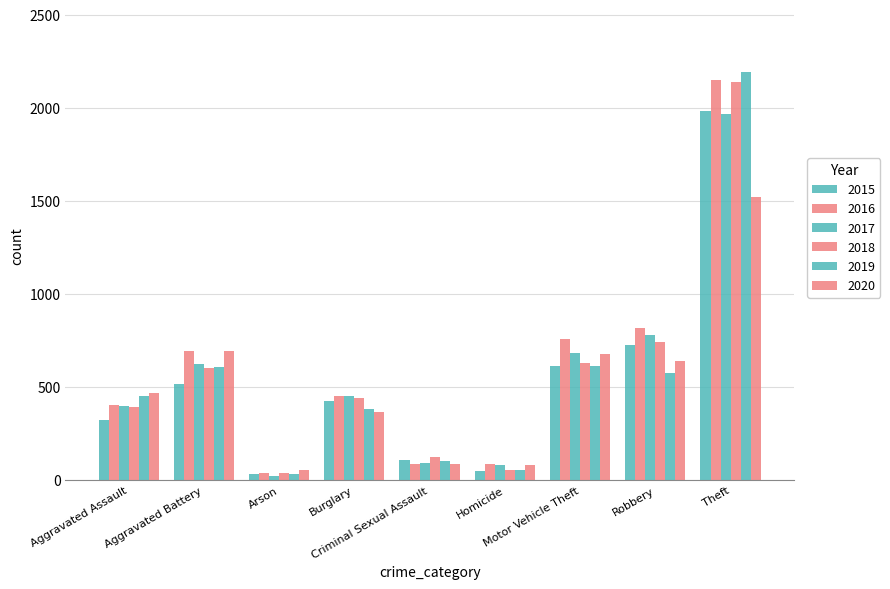

List the labels in order of 2016 value, largest first.

Theft, Robbery, Motor Vehicle Theft, Aggravated Battery, Burglary, Aggravated Assault, Criminal Sexual Assault, Homicide, Arson